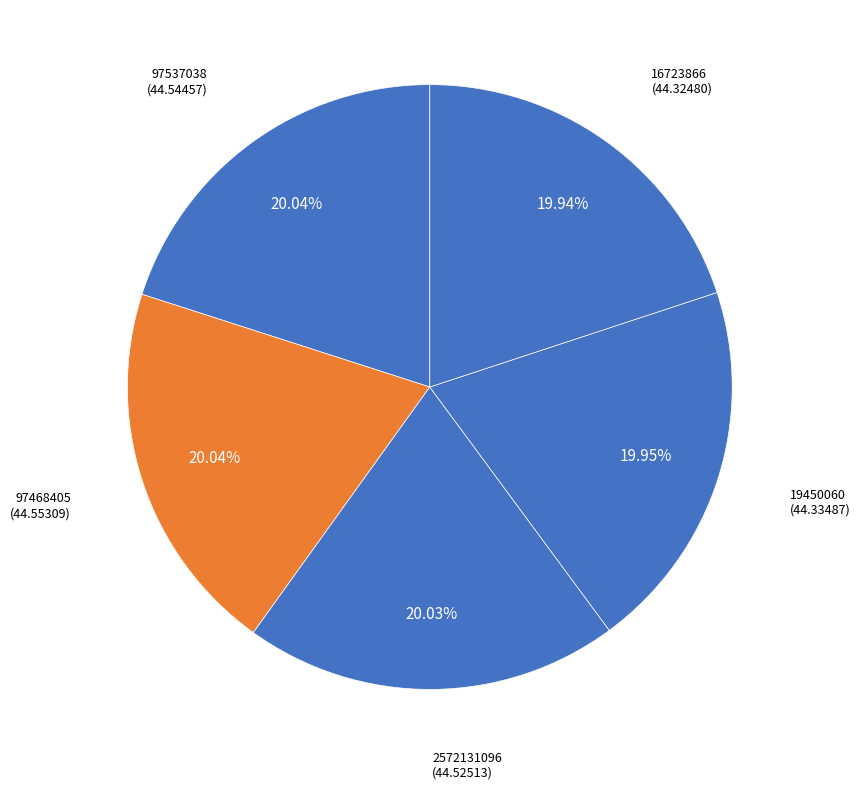

What is the ratio of the value at 16723866 to the value at 19450060?

1.0